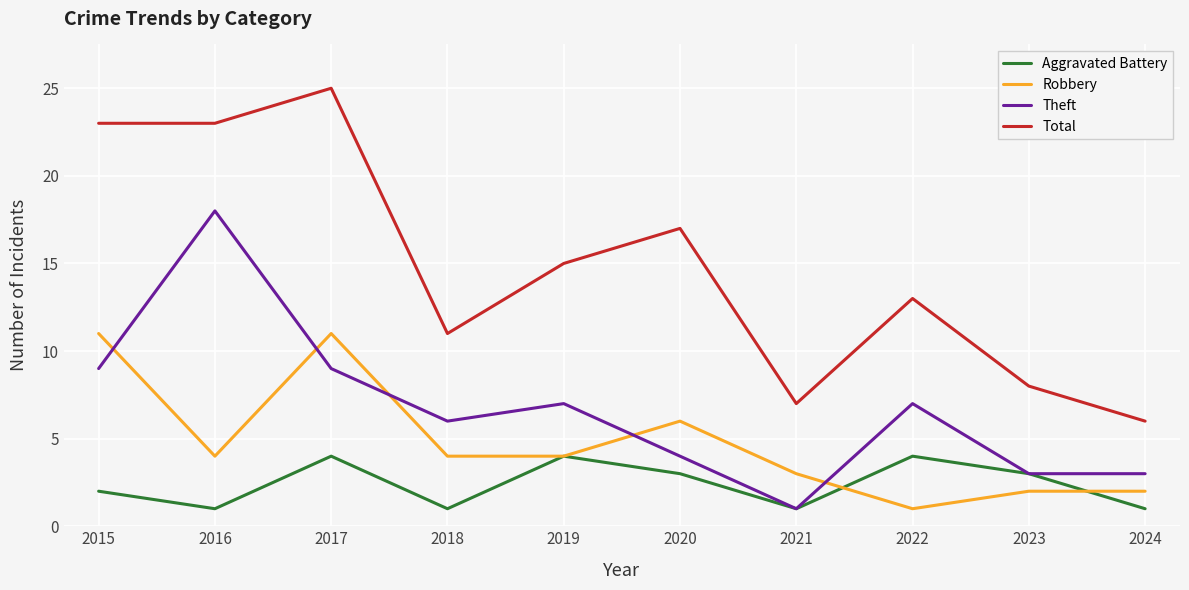

How many interior local peaks does the Total series have?

3